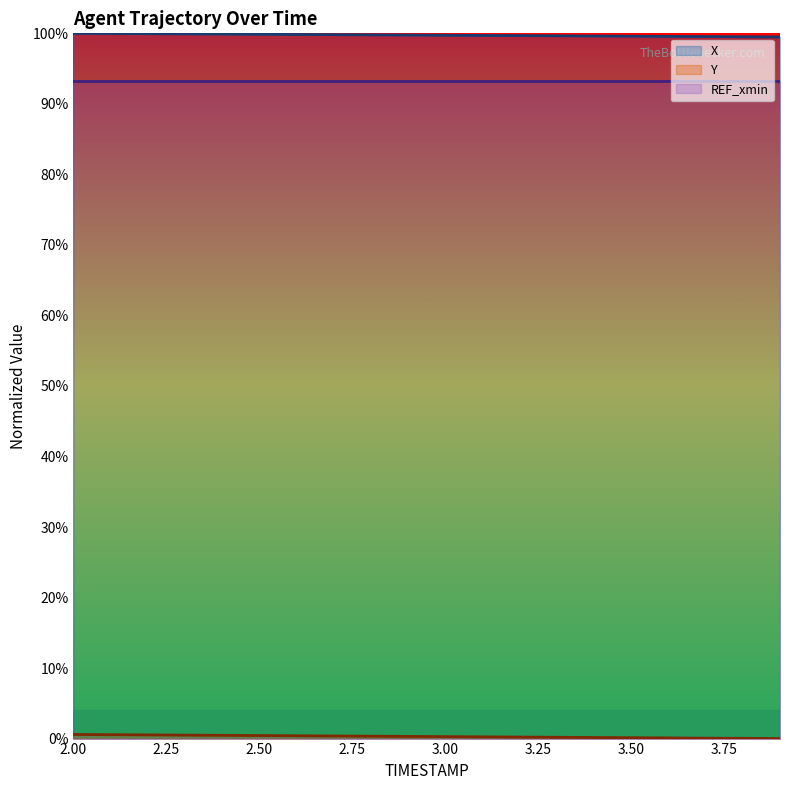

What is the difference between the second highest and second lowest values in the X series?

0.5